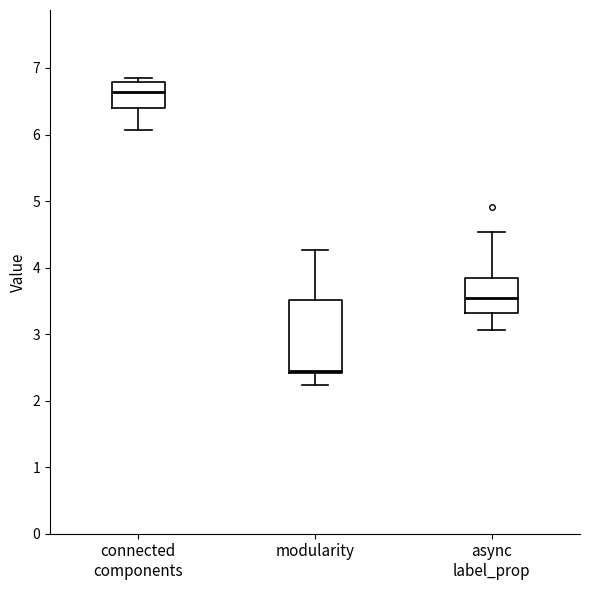

Which box has the highest median line?

connected components